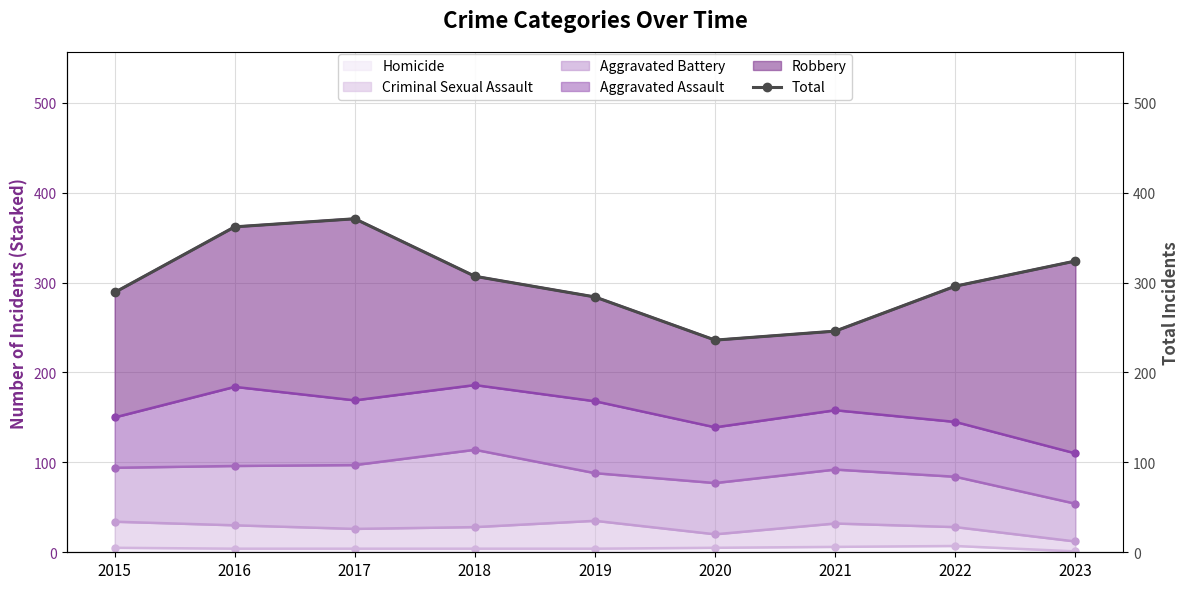

The value at 2022 is 296. True or false?

True